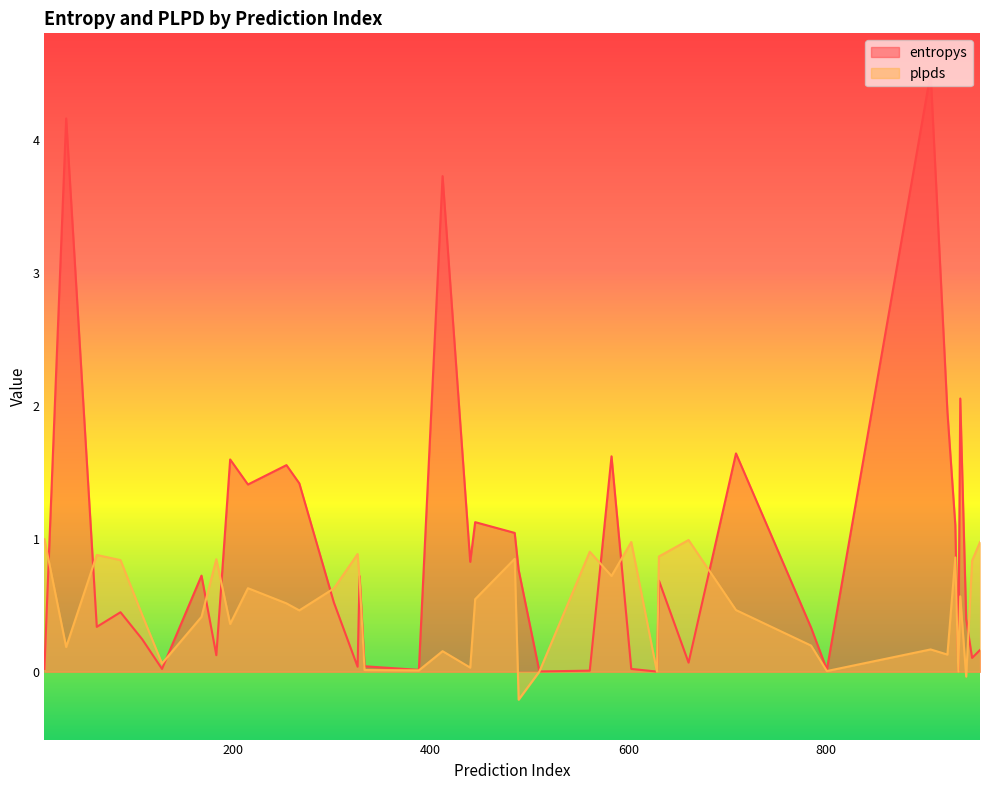

Which series has the largest range (max minus min)?

entropys